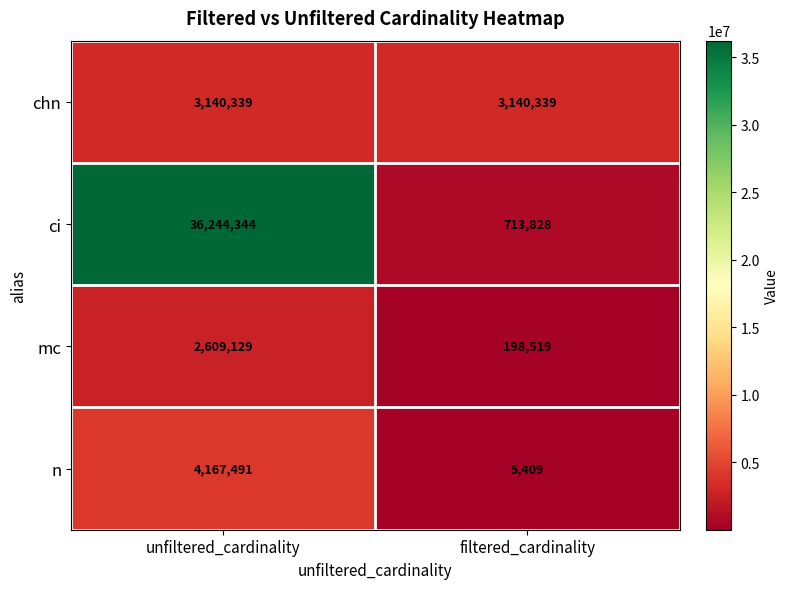

What is the spread (max minus min) of values at unfiltered_cardinality?

33635215